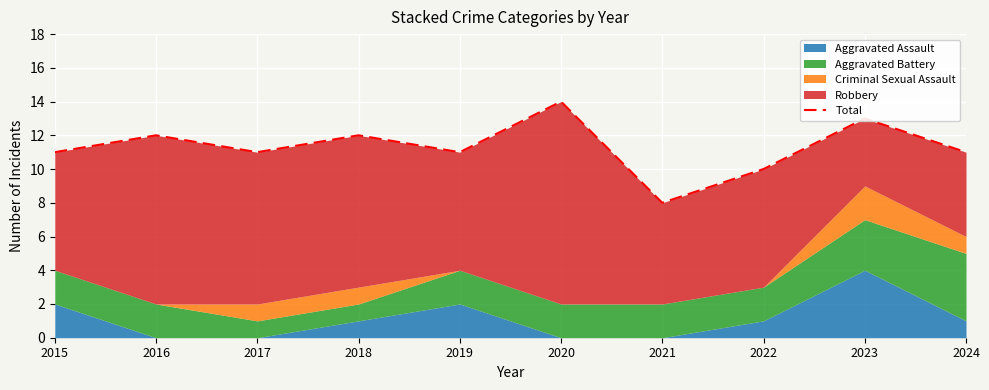

How many points are lower than both their immediate neighbors (excluding endpoints)?

3